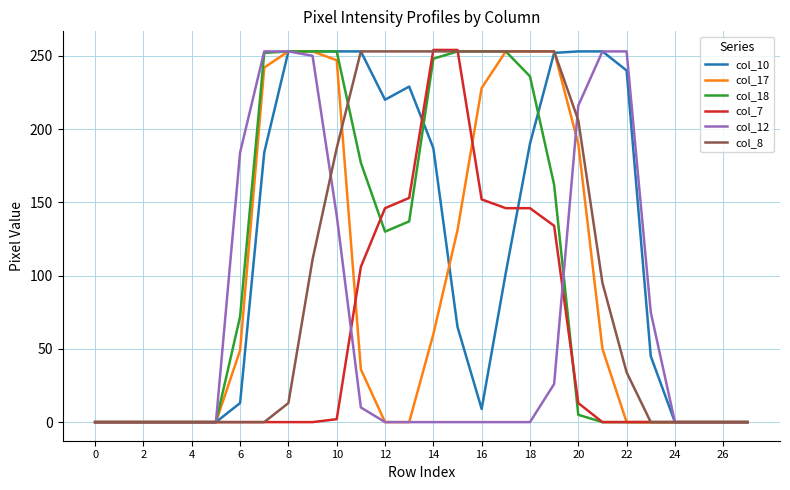

What is the greatest value displayed?

254